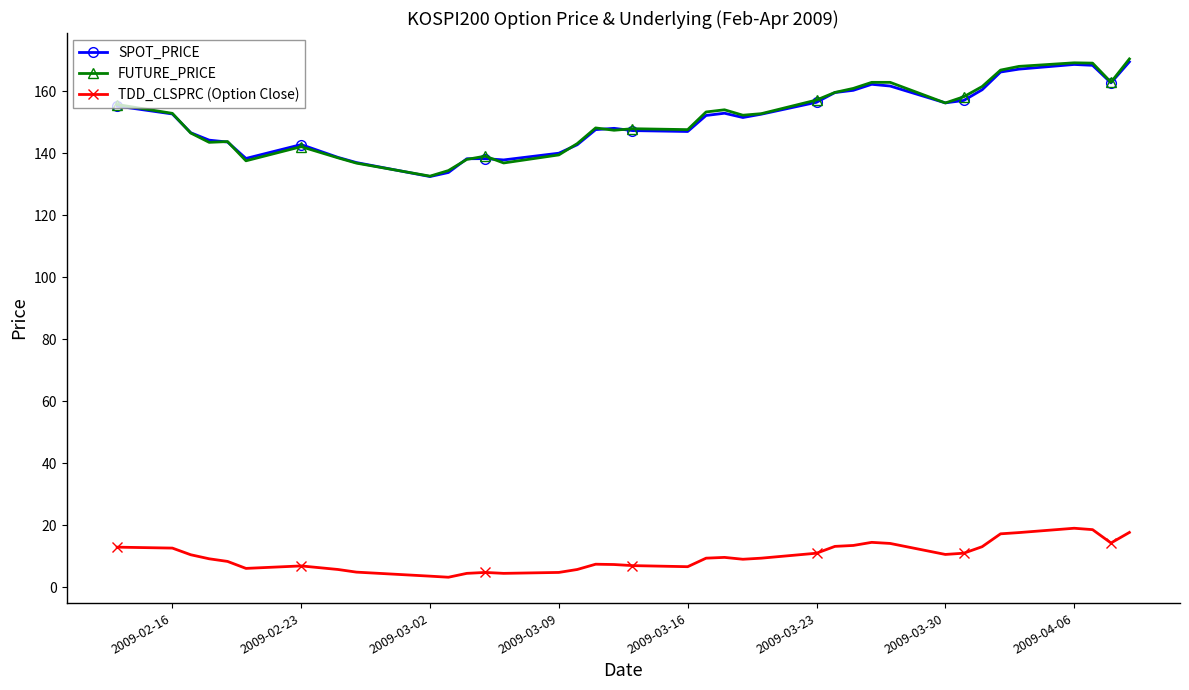

What is the lowest value of the SPOT_PRICE series?

132.5